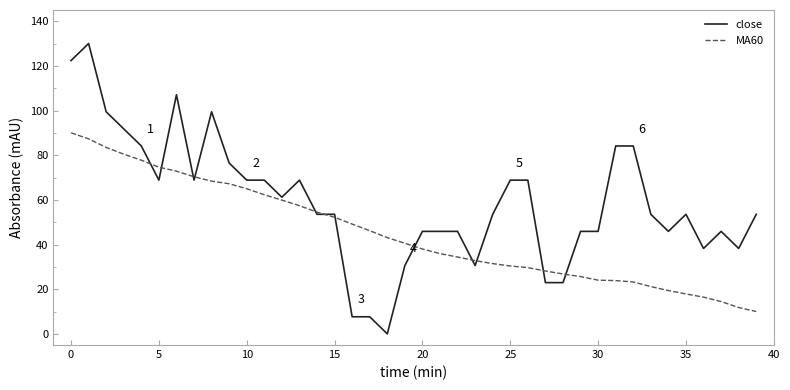

What is the maximum value for MA60?

90.0